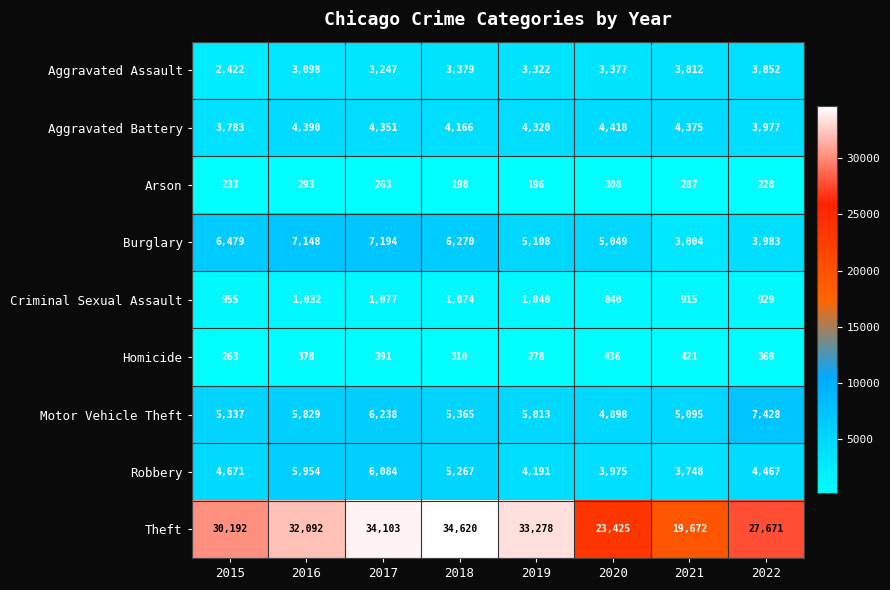

The Robbery series shows 4671 at 2015. True or false?

True